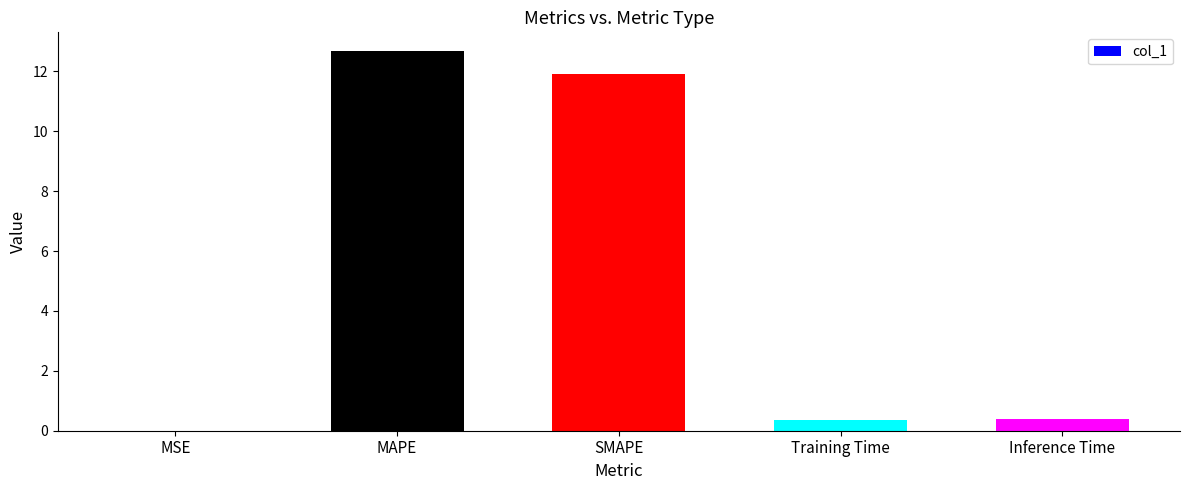

What value does the data have at SMAPE?

11.9